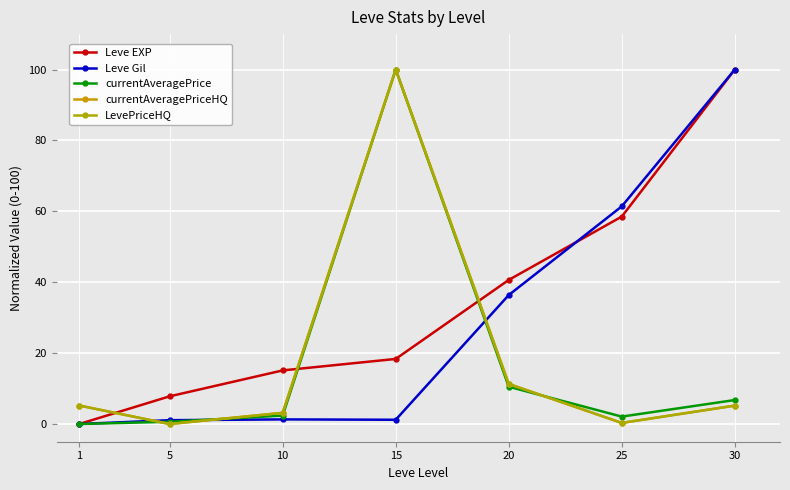

Is this an area chart (filled region under the line)?

No